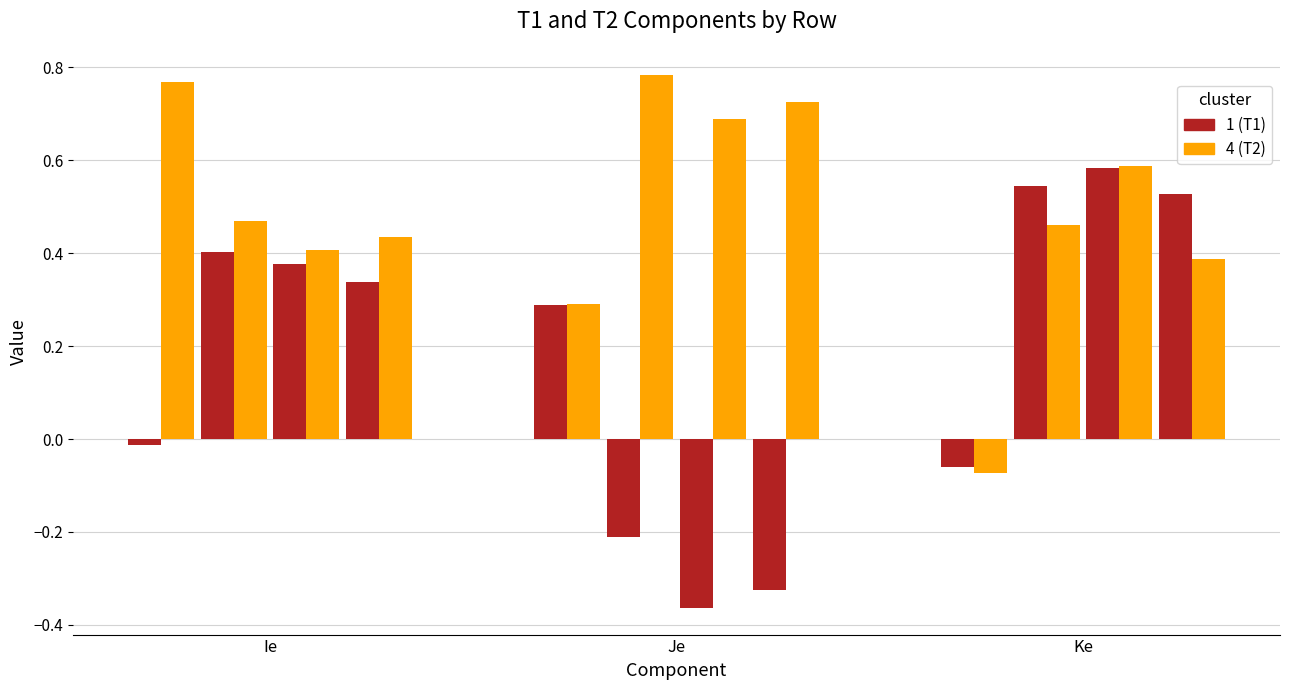

Is the value of T2_Ke at 2 greater than the value of T2_Je at 1?

Yes